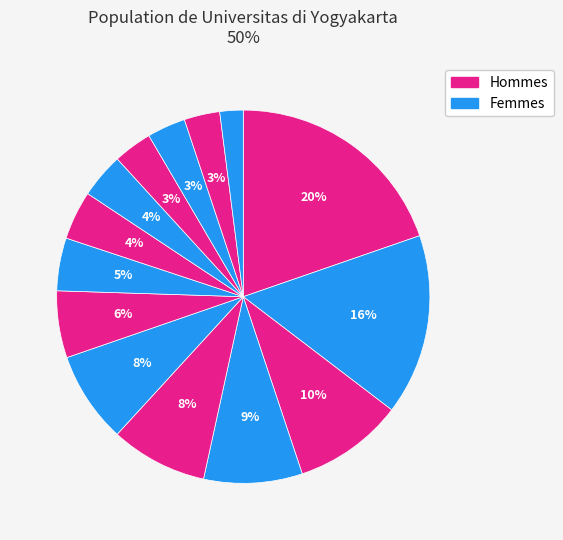

How many slices are in this pie chart?

14